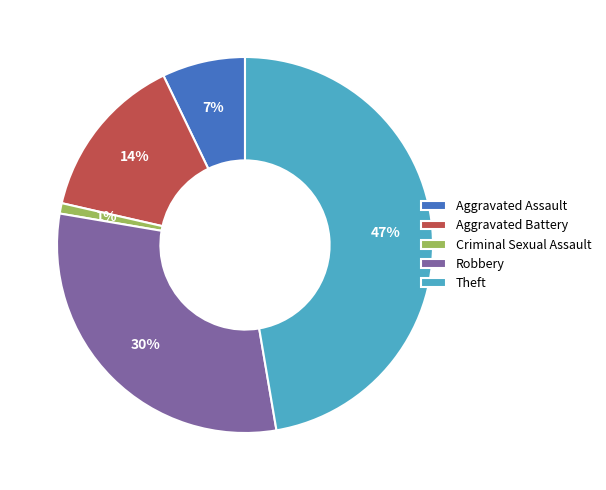

True or false: Criminal Sexual Assault accounts for 1% of the total.

True